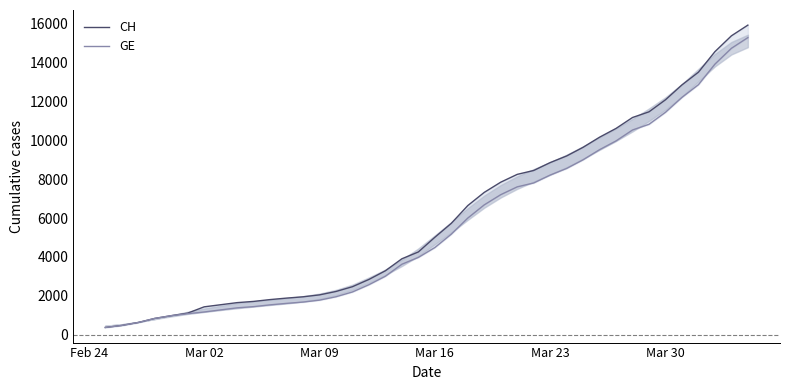

How many data points in CH are above 5012?

19